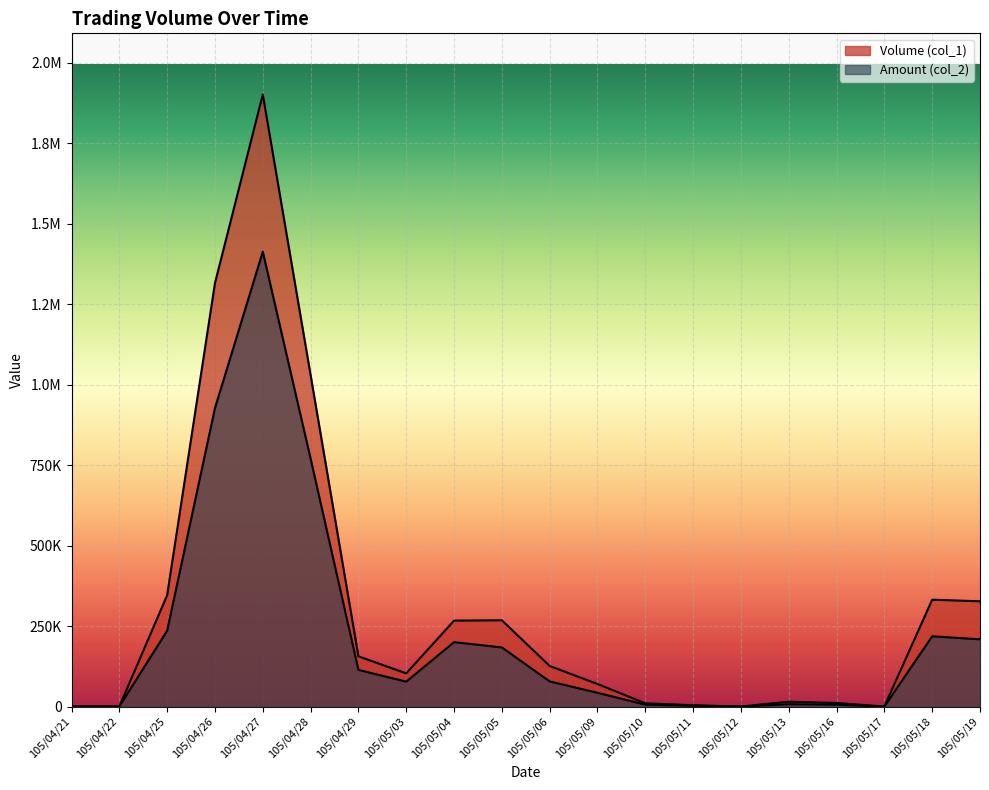

Is the value of Amount (col_2) at 105/05/16 greater than the value of Volume (col_1) at 105/05/18?

No